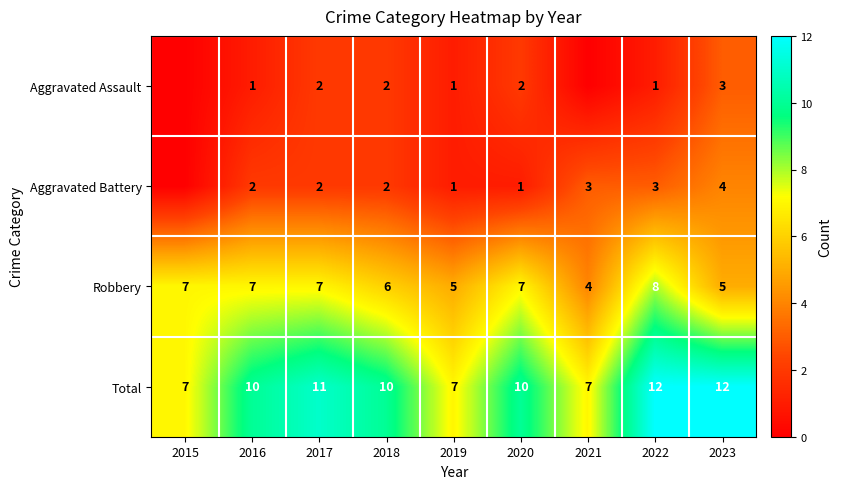

What is the lowest value of the Total series?

7